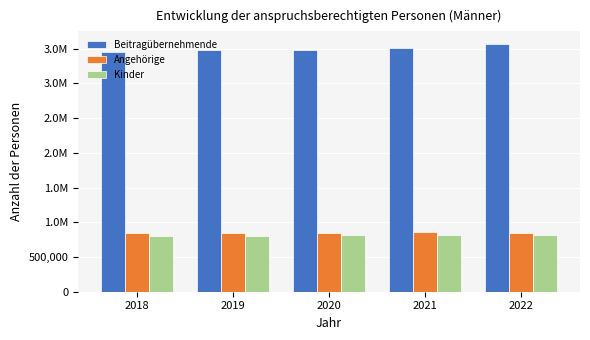

At 2019, list the series in order from smallest to largest.

Kinder, Angehörige, Beitragübernehmende